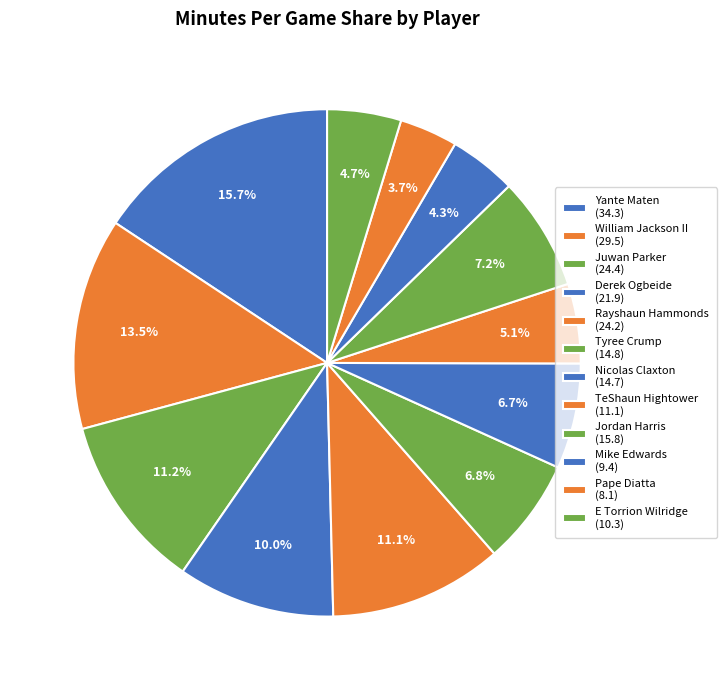

What is the change in value from Tyree Crump to Jordan Harris?

+1.0